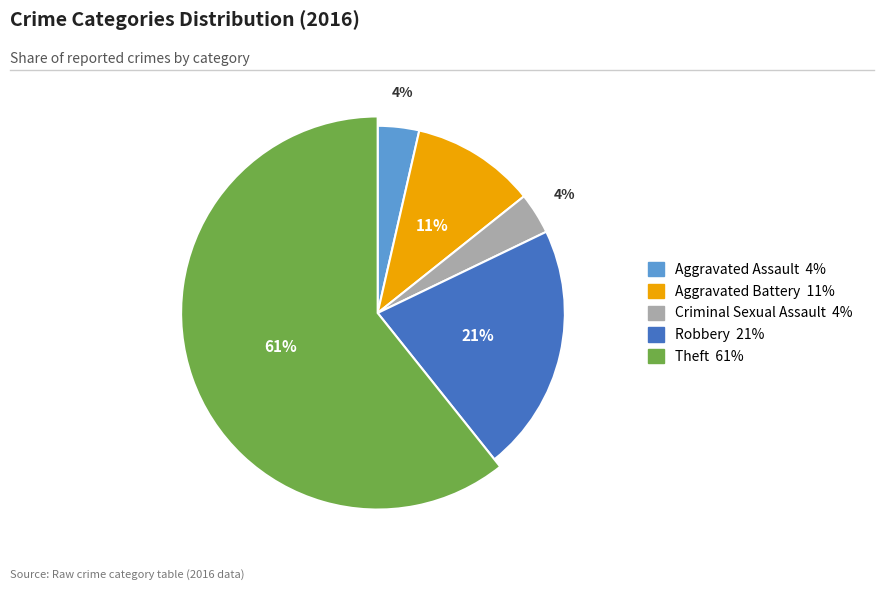

Which has a higher value, Aggravated Assault or Criminal Sexual Assault?

Aggravated Assault